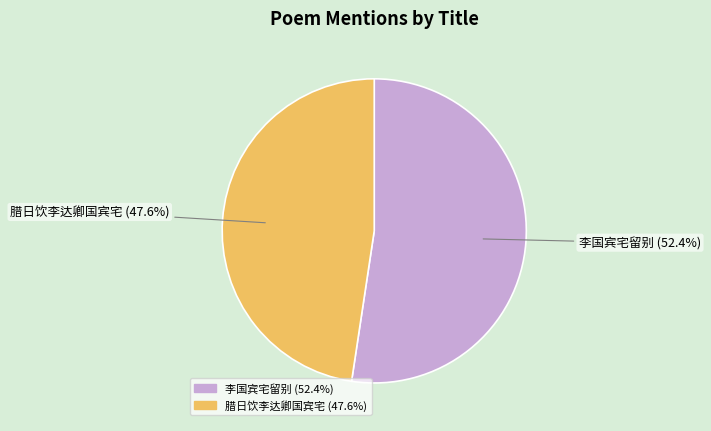

Is it true that 李国宾宅留别 is 52% of the pie?

True